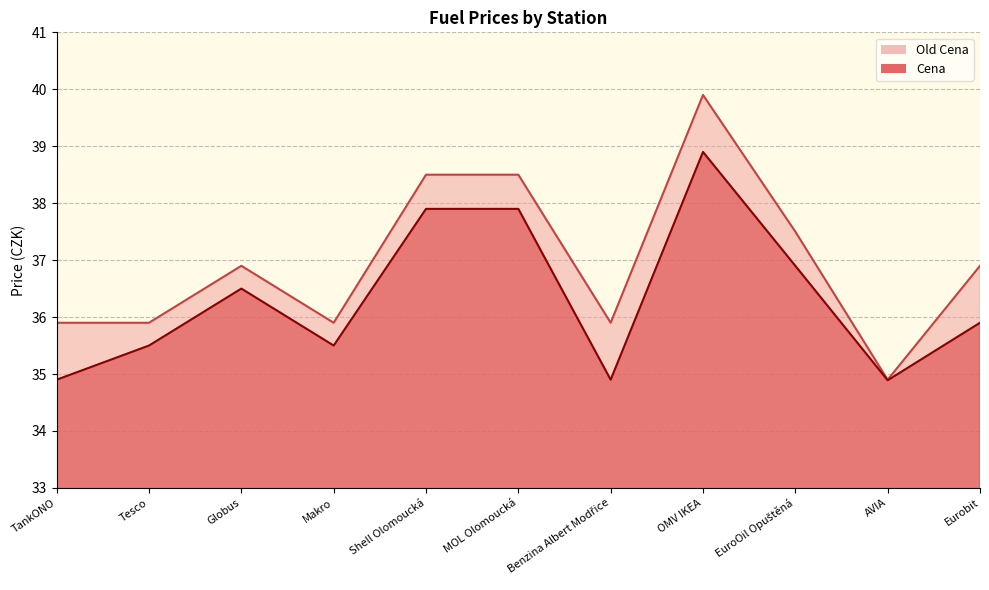

Between Eurobit and OMV IKEA, which is larger?

OMV IKEA